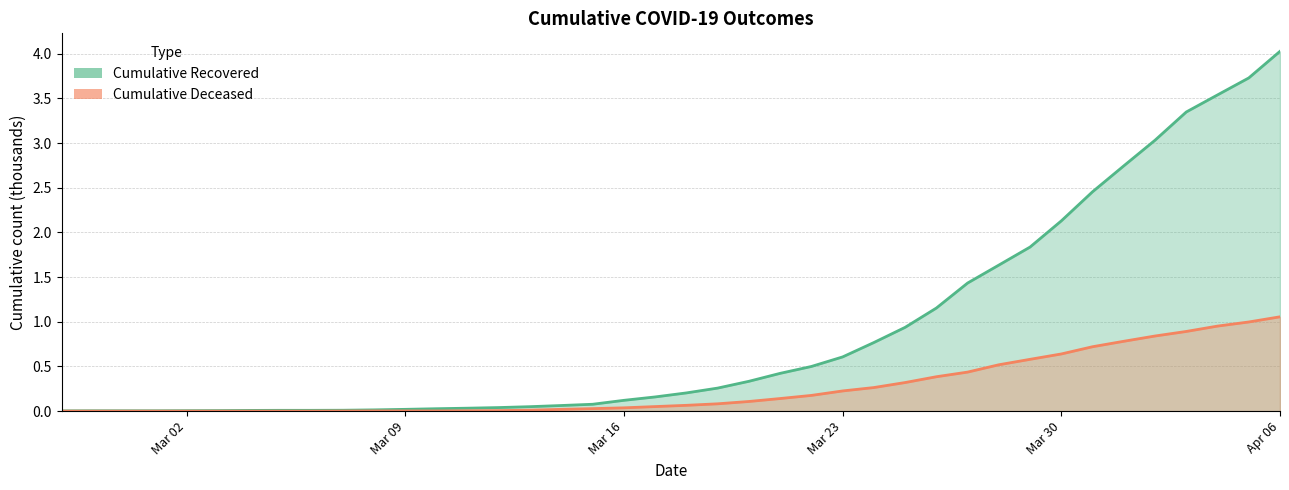

List the series in order of their peak value, highest first.

cumulative_recovered, cumulative_deceased